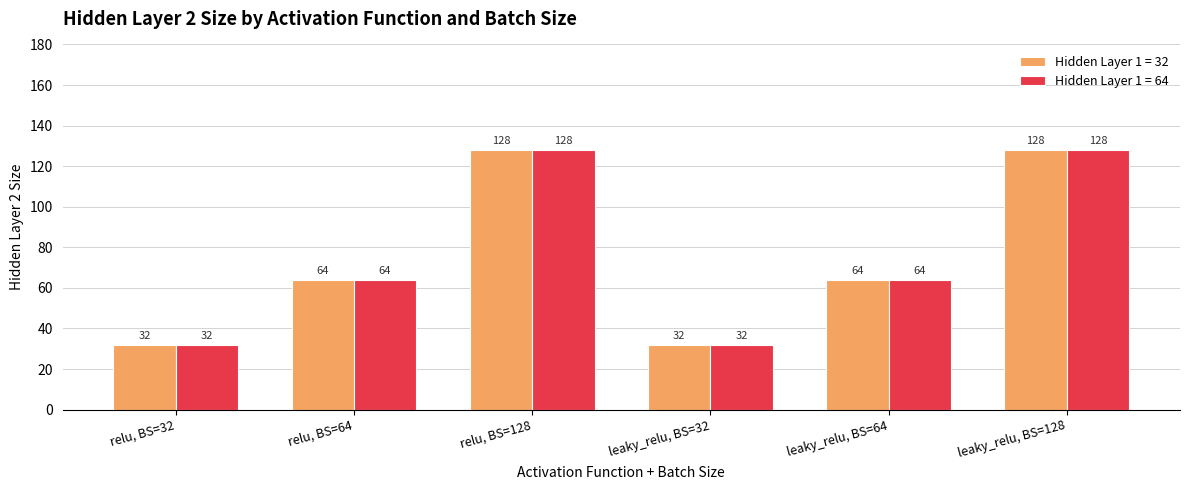

Reading left to right, list all the values displayed in this chart.

Hidden Layer 1 = 32: relu, BS=32=32	relu, BS=64=64	relu, BS=128=128	leaky_relu, BS=32=32	leaky_relu, BS=64=64	leaky_relu, BS=128=128
Hidden Layer 1 = 64: relu, BS=32=32	relu, BS=64=64	relu, BS=128=128	leaky_relu, BS=32=32	leaky_relu, BS=64=64	leaky_relu, BS=128=128